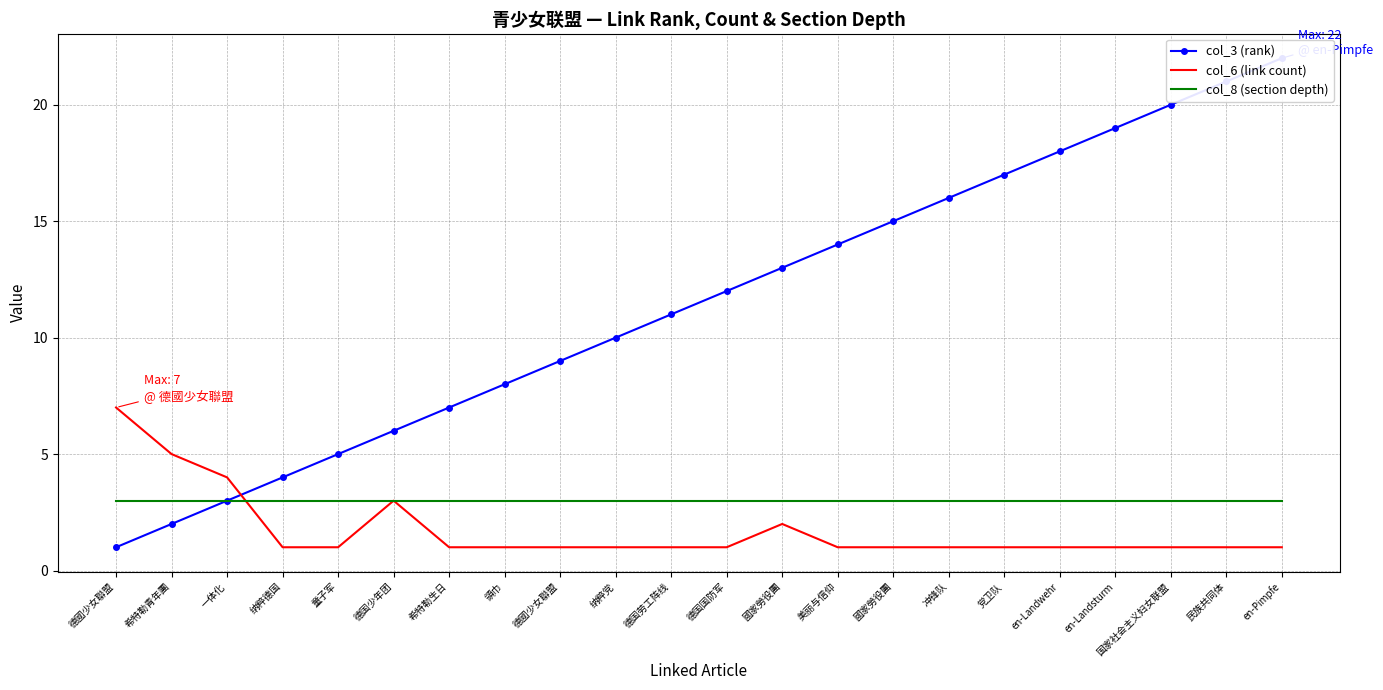

Is the value of col_3 (rank) at 德國少女聯盟 greater than the value of col_8 (section depth) at 德國少女聯盟?

No